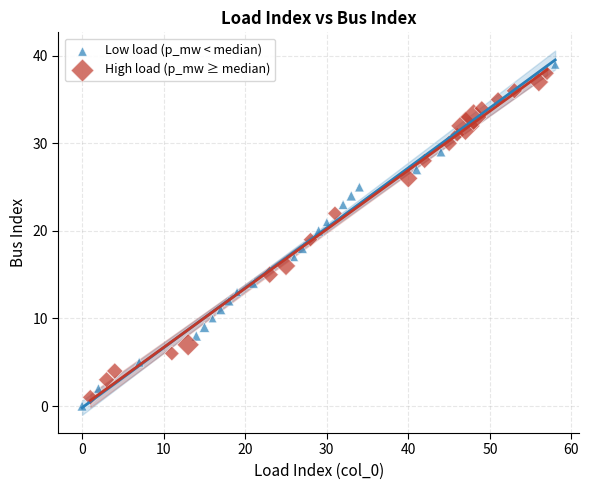

Which series has the widest spread of Y values?

Low load (p_mw < median)